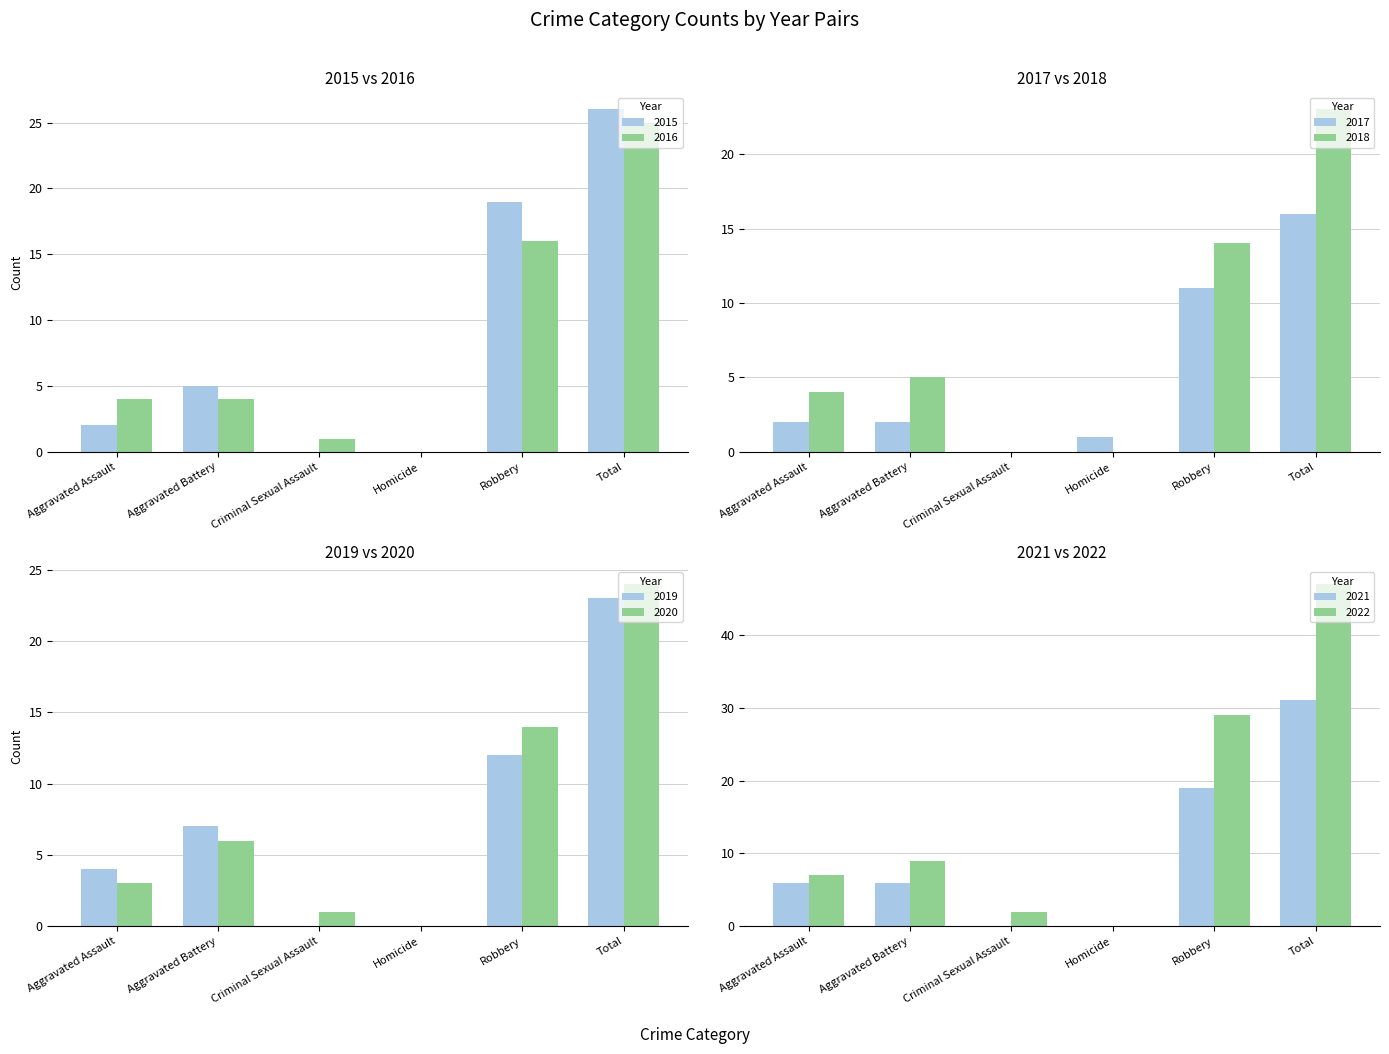

The 2016 series shows 43 at Total. True or false?

False